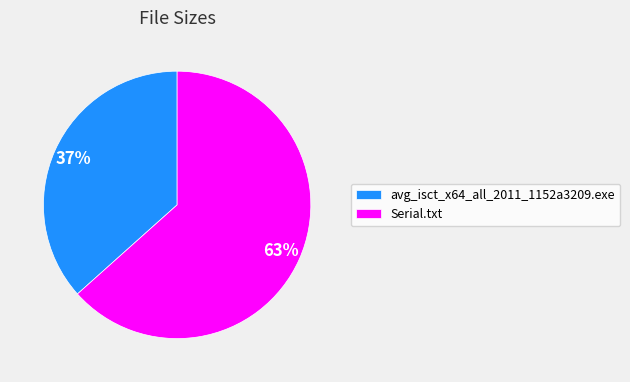

To the nearest percent, what is the combined percentage of Serial.txt and avg_isct_x64_all_2011_1152a3209.exe?

100%